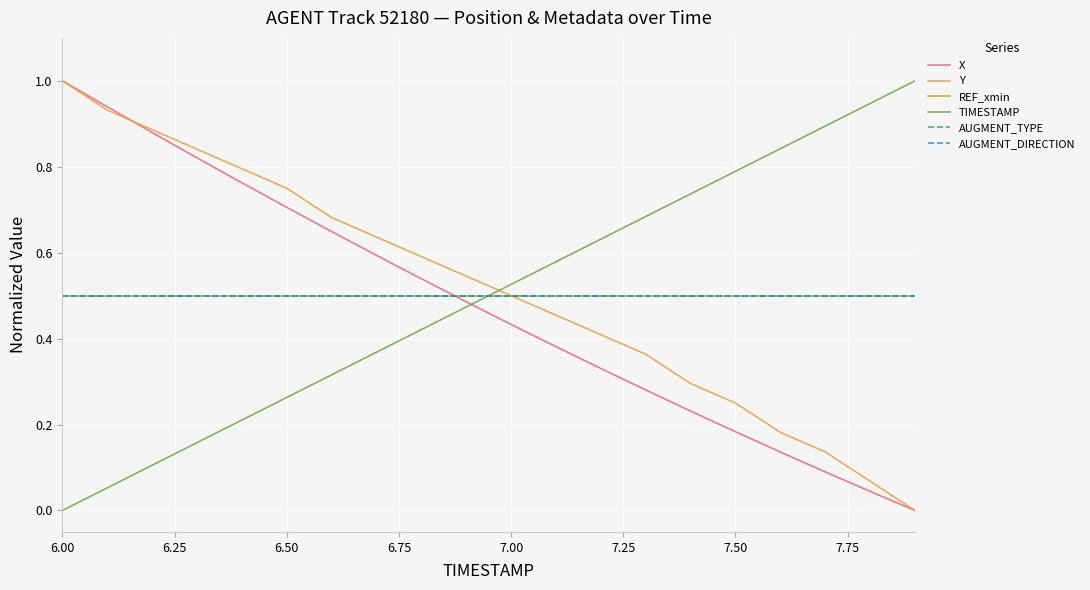

Does the chart display data point markers on the line(s)?

No